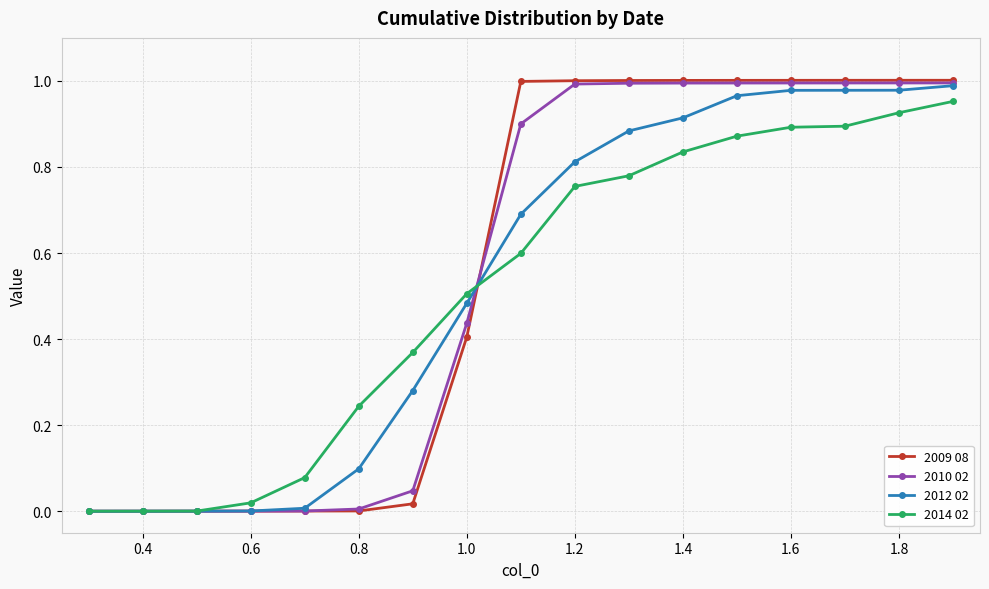

Which series has the widest spread of values?

2009 08